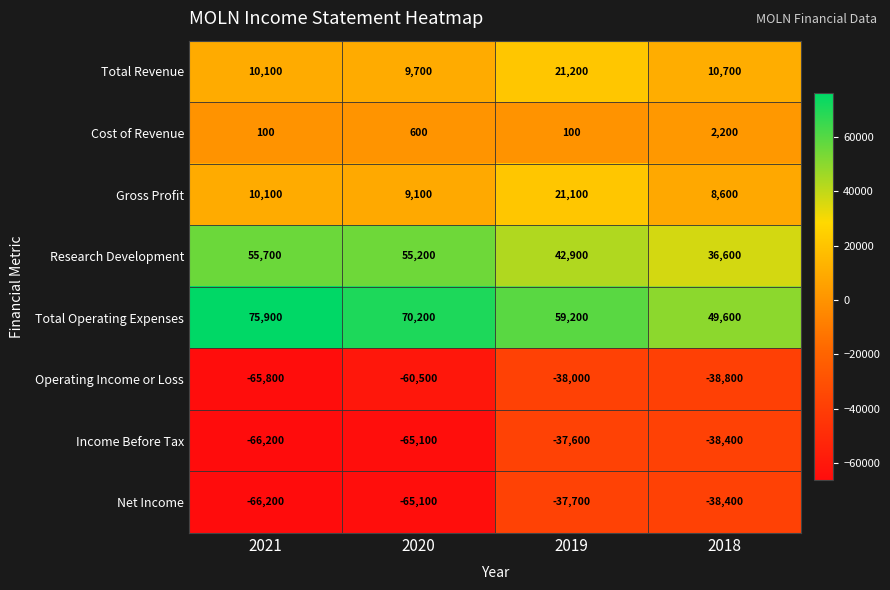

How many values in the Cost of Revenue series are below 600?

2